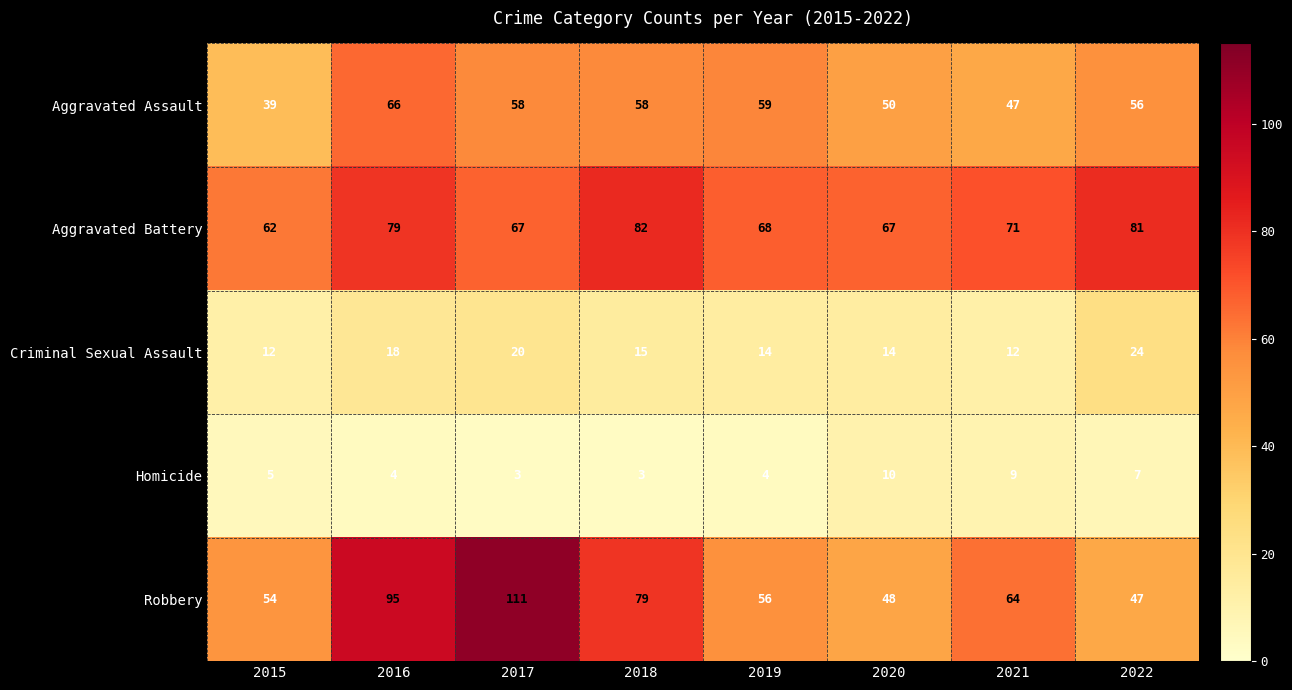

What is the approximate value of Robbery at 2020?

48